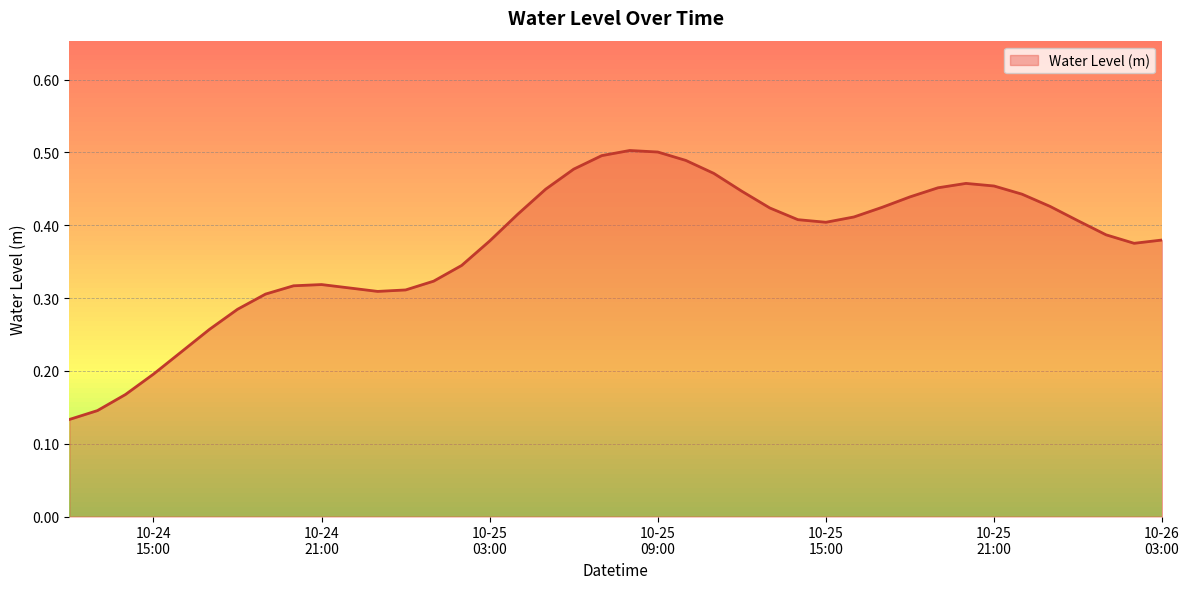

Reading left to right, list all the values displayed in this chart.

0.1	0.1	0.2	0.2	0.2	0.3	0.3	0.3	0.3	0.3	0.3	0.3	0.3	0.3	0.3	0.4	0.4	0.4	0.5	0.5	0.5	0.5	0.5	0.5	0.4	0.4	0.4	0.4	0.4	0.4	0.4	0.5	0.5	0.5	0.4	0.4	0.4	0.4	0.4	0.4